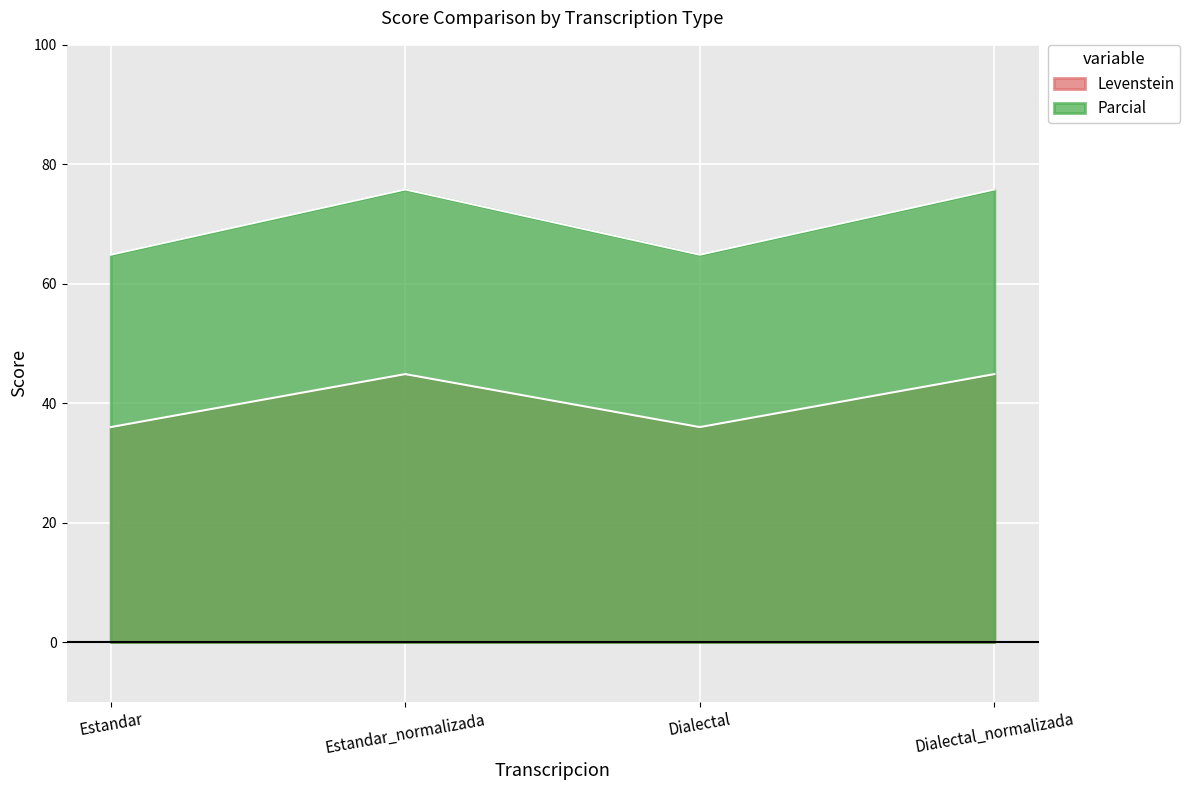

True or false: Parcial and Levenstein intersect in this chart.

False